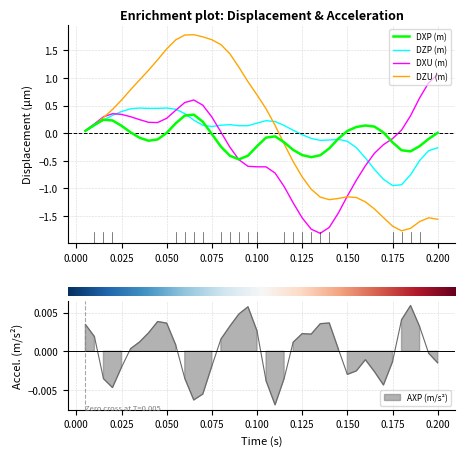

What is the minimum value for DZU (m)?

-1.8